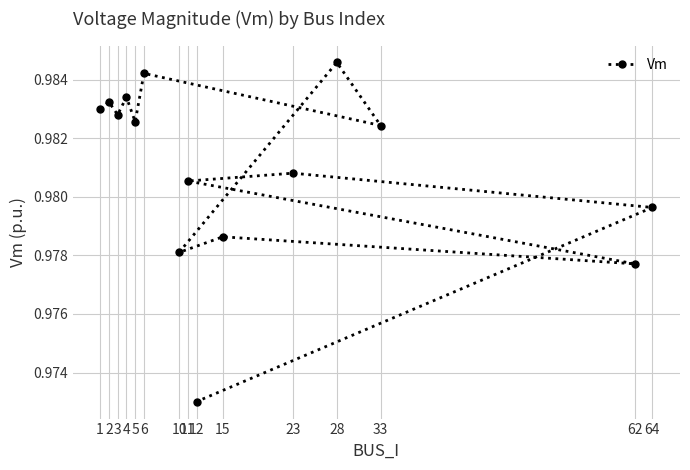

Which label corresponds to the smallest value in the chart?

12